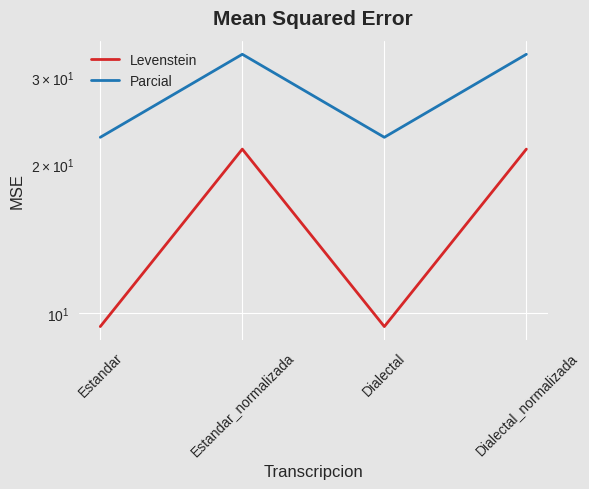

How many series are shown in this chart?

2